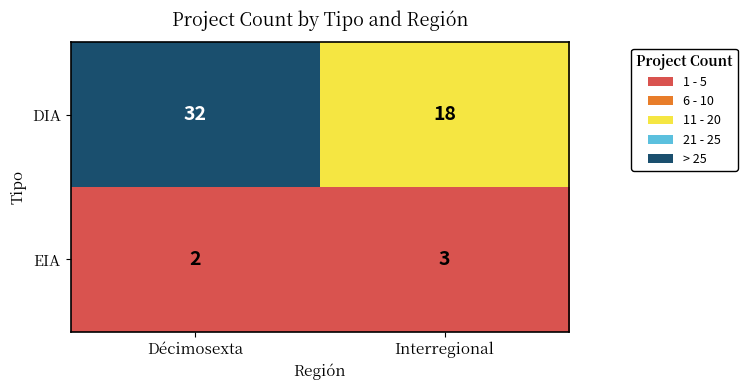

The value of DIA at Interregional is 18. True or false?

True